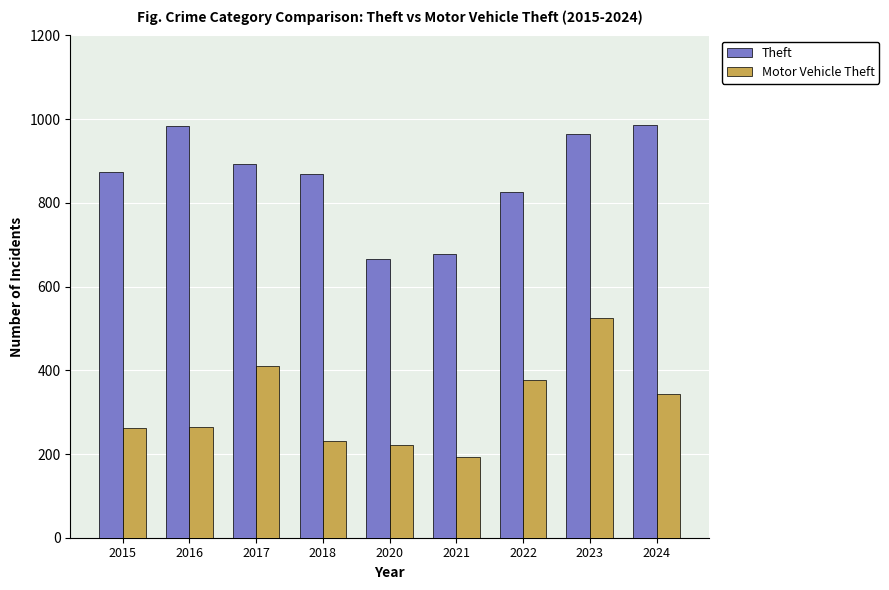

What is the value of the Theft bar at the 2nd from the left?

984